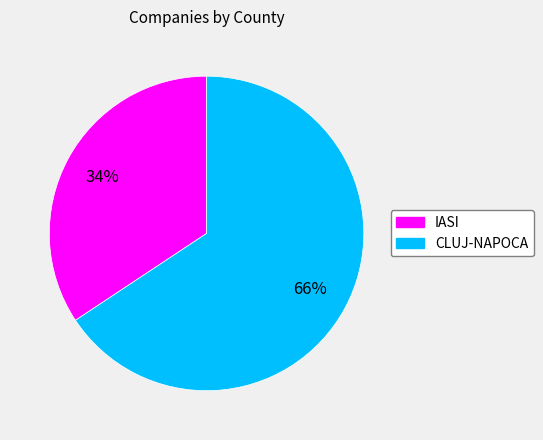

To the nearest percent, what portion does IASI represent?

34%